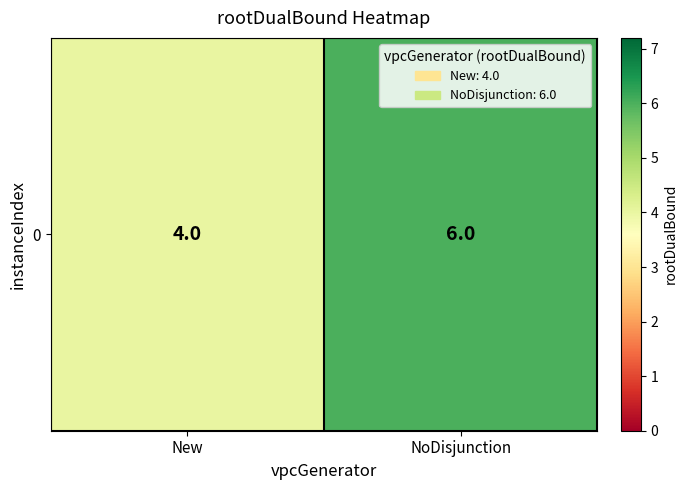

What is the change in value from New to NoDisjunction?

+2